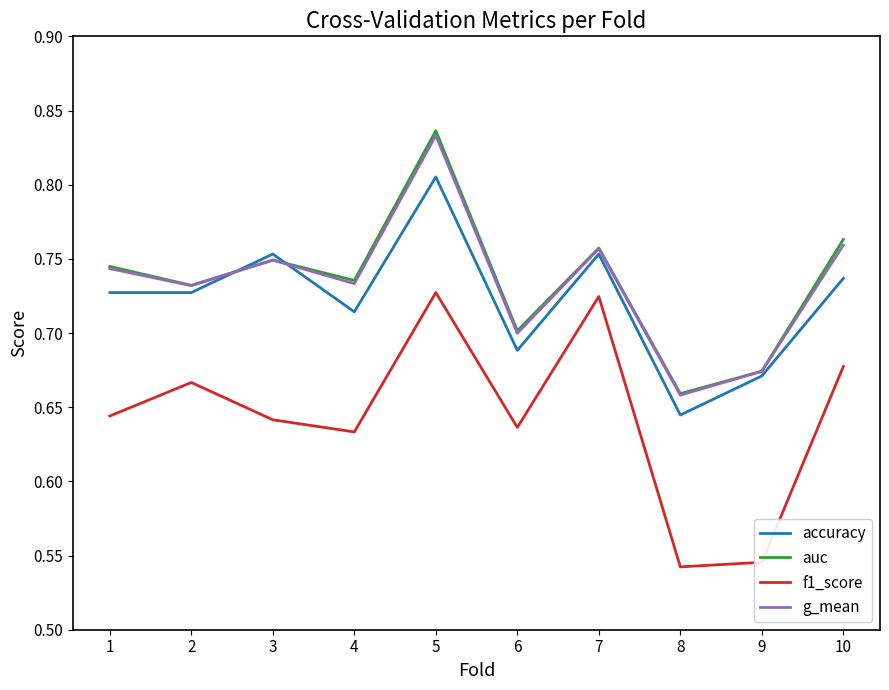

In accuracy, how many points are higher than both neighbors (excluding endpoints)?

3